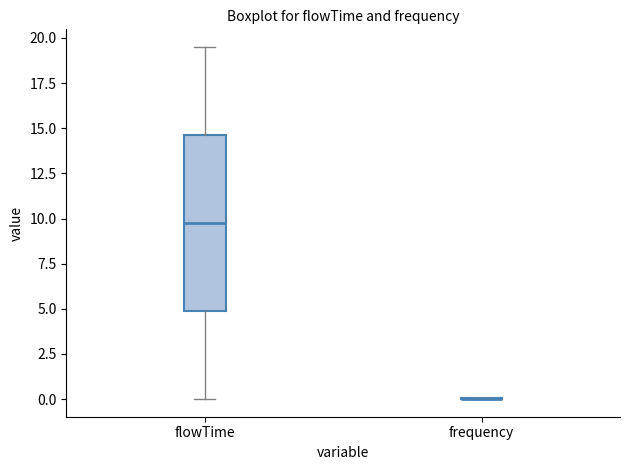

Reading left to right, read every box against the y-axis: the position of its median line, the range the box covers, and the ends of its whiskers. The values are not printed on the chart, so give them approximately, as read against the axis.

flowTime: median 10.0, box 5.0 to 14.5, whiskers 0.0 to 19.5
frequency: box collapsed to a line at 0.0, whiskers 0.0 to 0.0